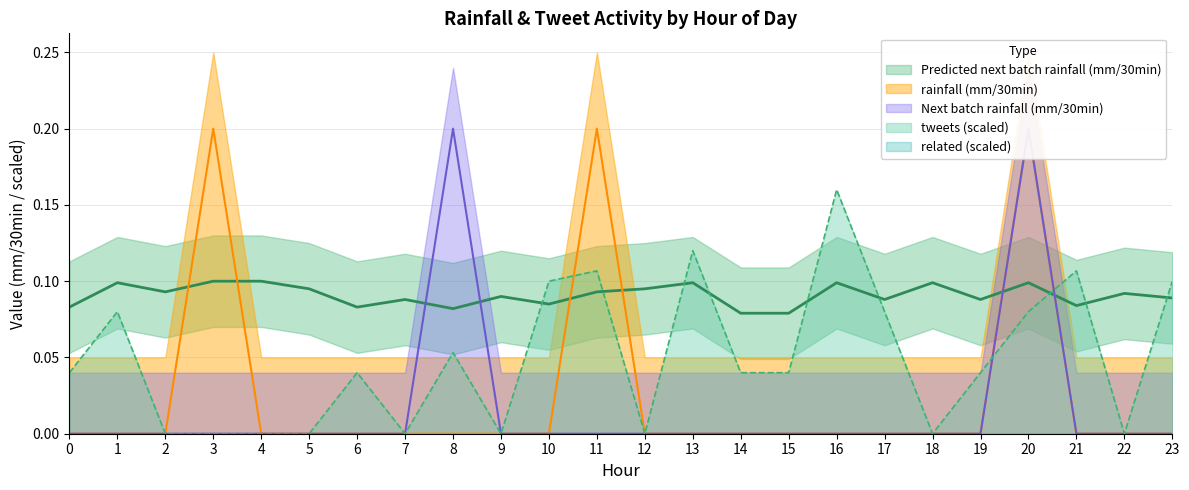

At how many categories does at least one series exceed 0?

24